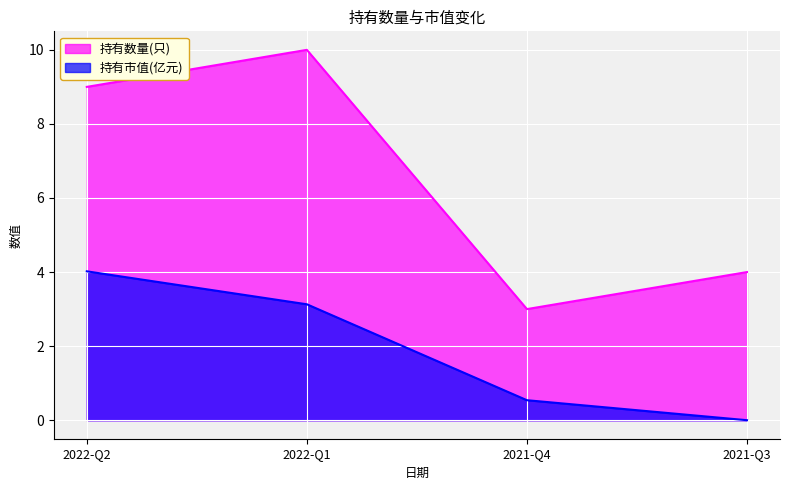

How many lines are shown in the chart?

2